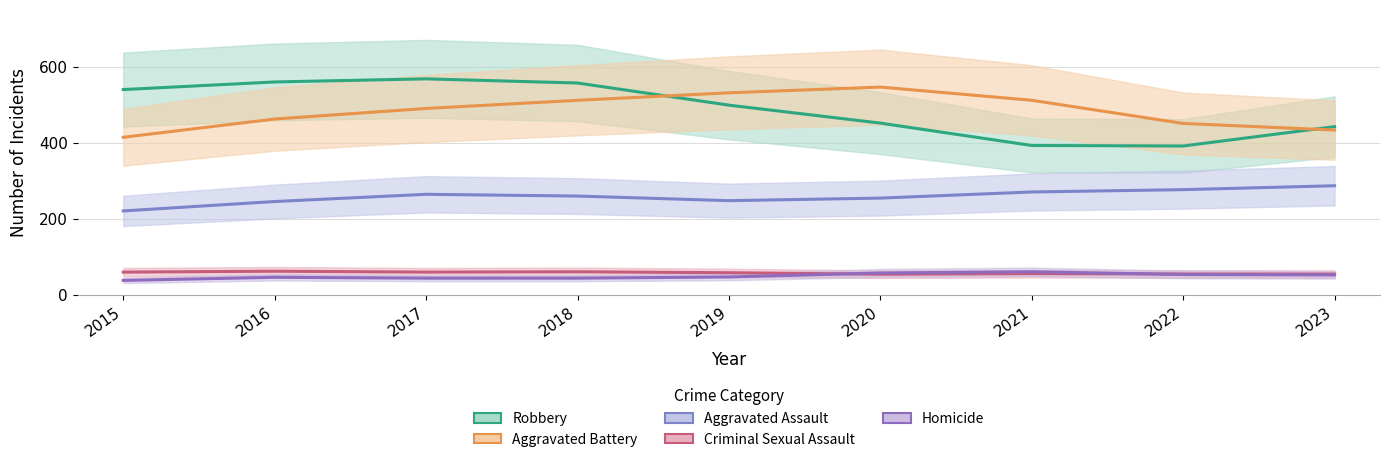

Rank the series by their maximum value, from highest to lowest.

Robbery, Aggravated Battery, Aggravated Assault, Criminal Sexual Assault, Homicide